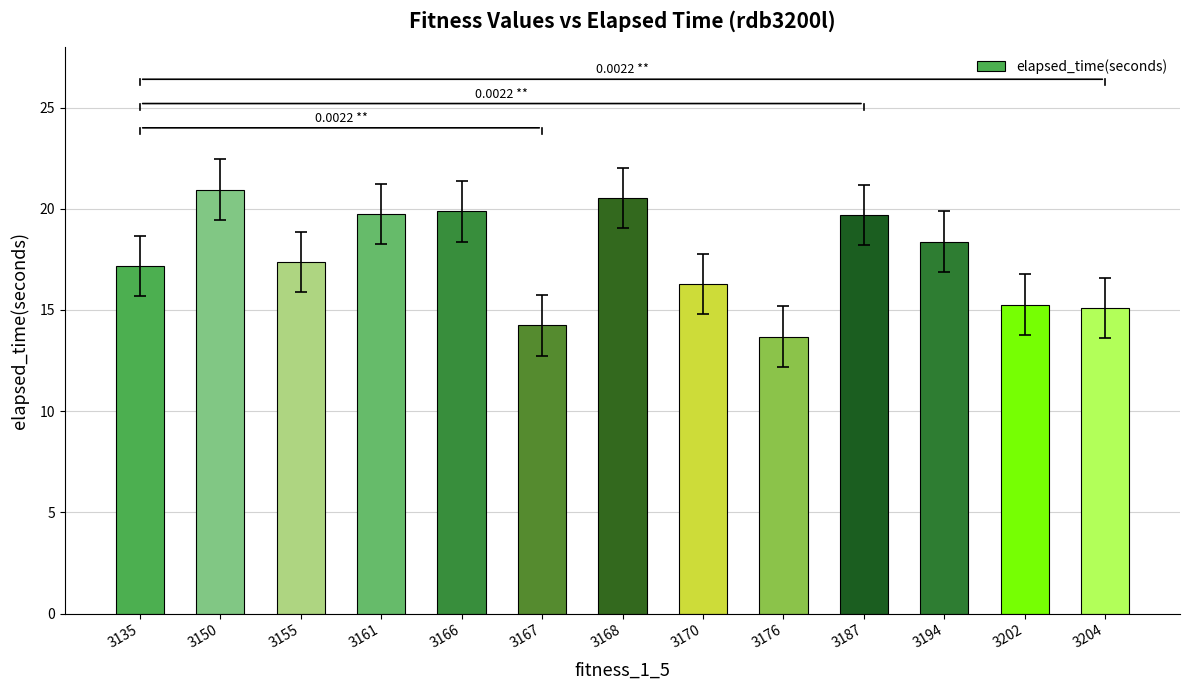

Approximately how many times larger is the value at 3135 compared to 3187?

0.9